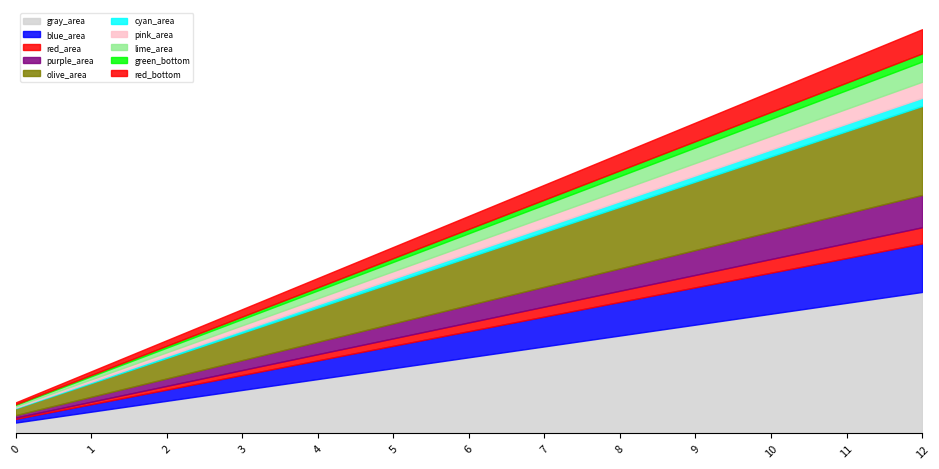

Approximately how many times larger is the value at 2 compared to 11?

0.2